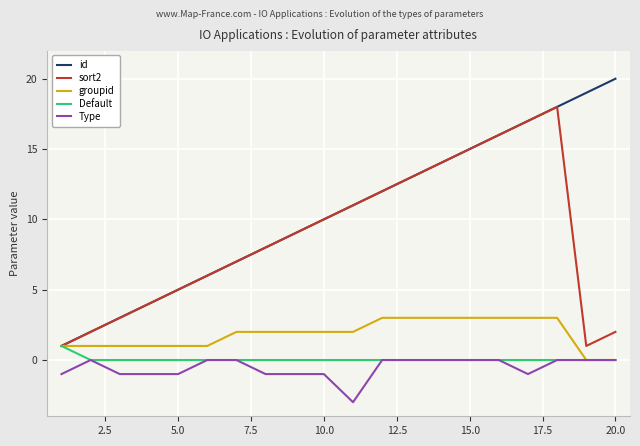

What is the greatest value displayed?

20